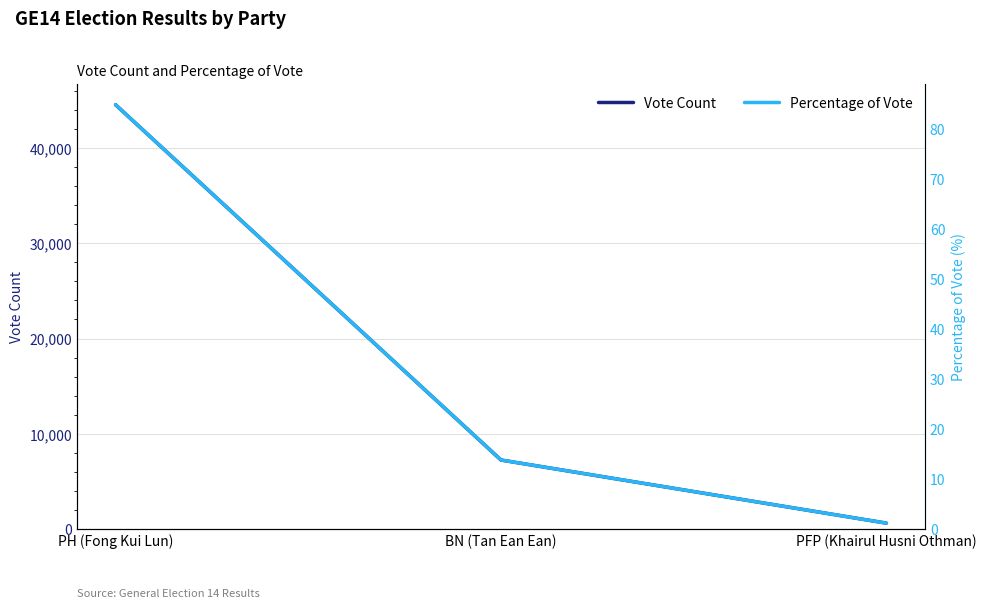

The Percentage of Vote series shows 2.1 at PFP (Khairul Husni Othman). True or false?

False